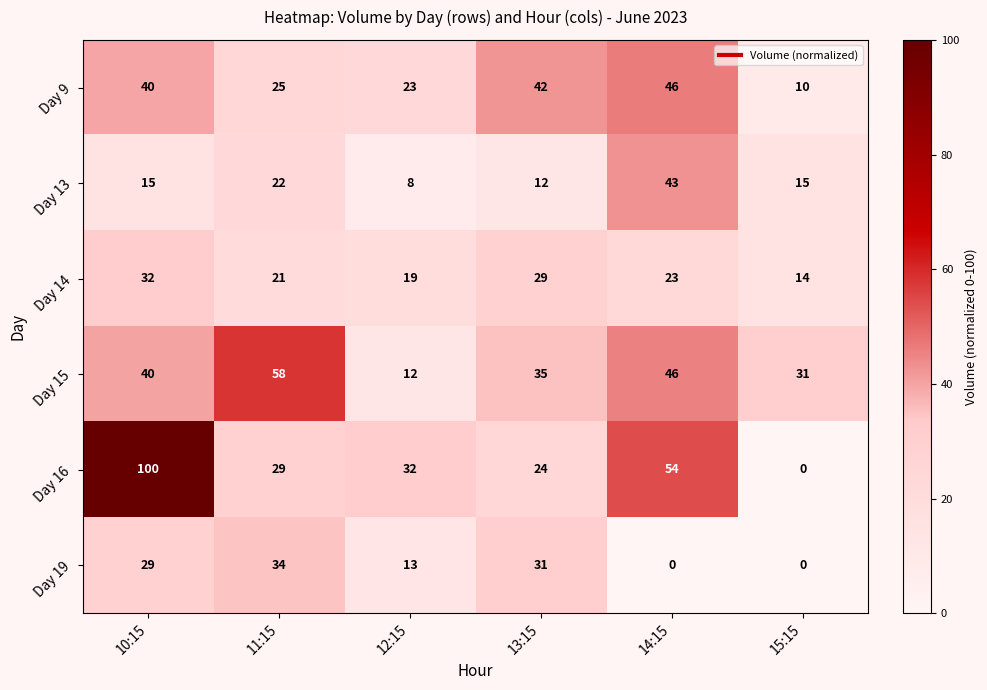

At which label is Day 13 closest to 25?

11:15